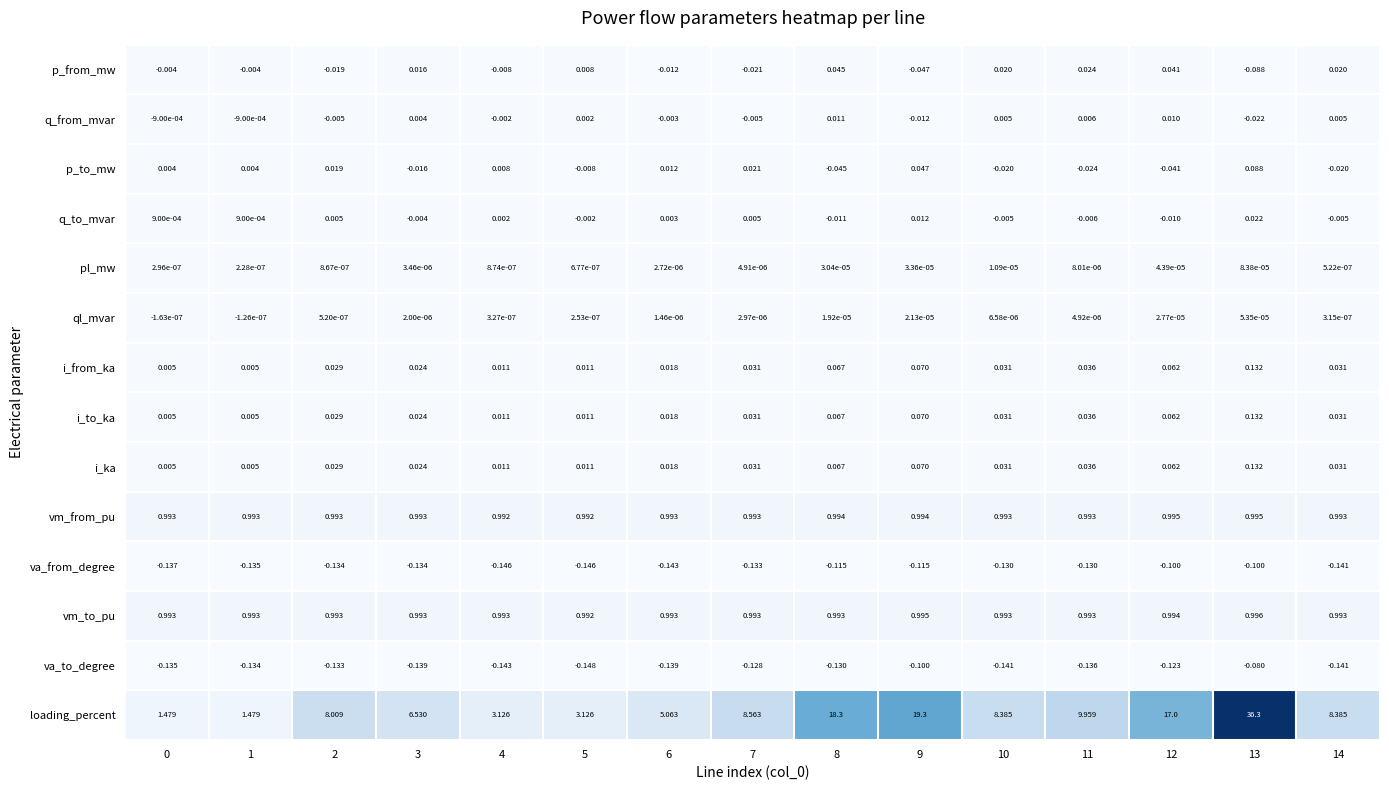

Which series changed the most between 0 and 10?

loading_percent